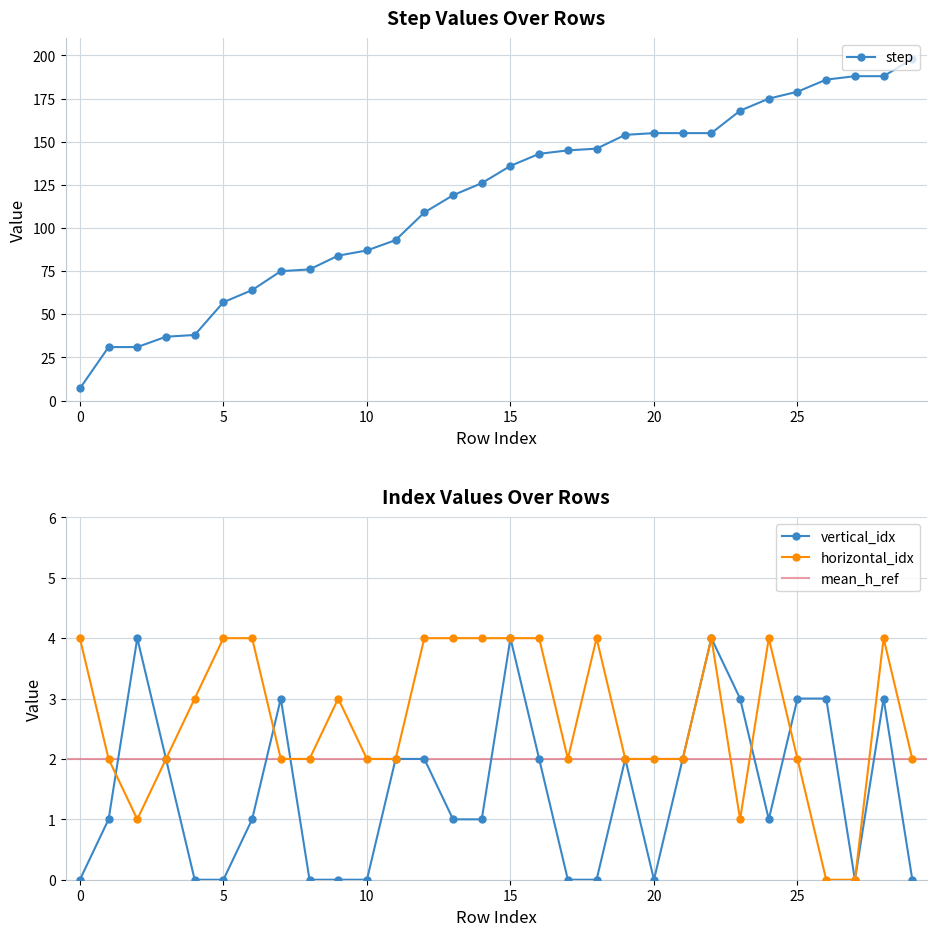

At which category does vertical_idx reach its first local valley?

20